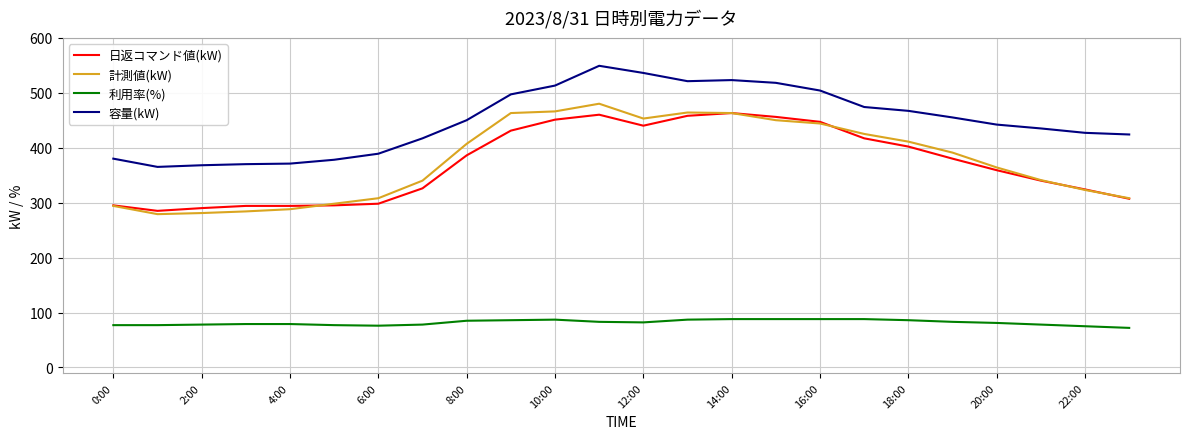

What is the highest value of the 計測値(kW) series?

480